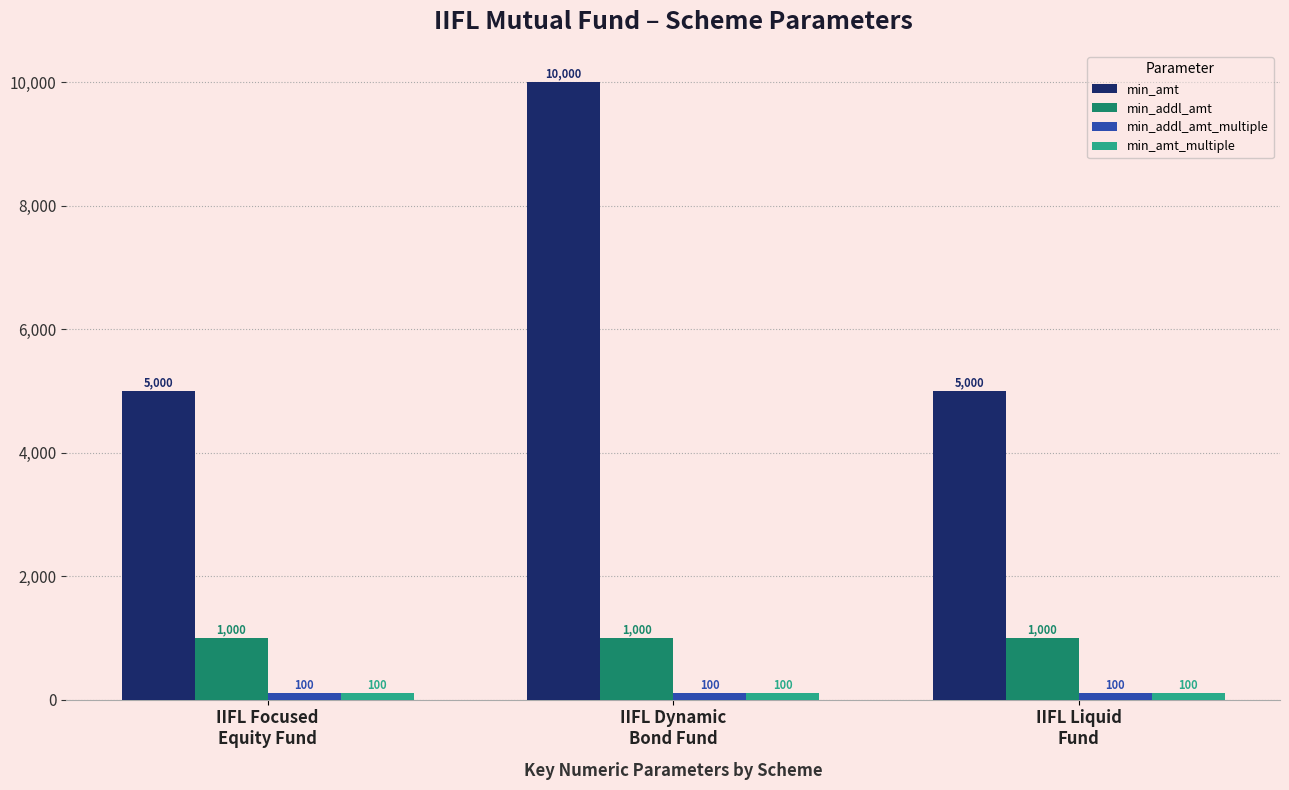

What is the label of the 3rd bar from the right?

IIFL Focused
Equity Fund